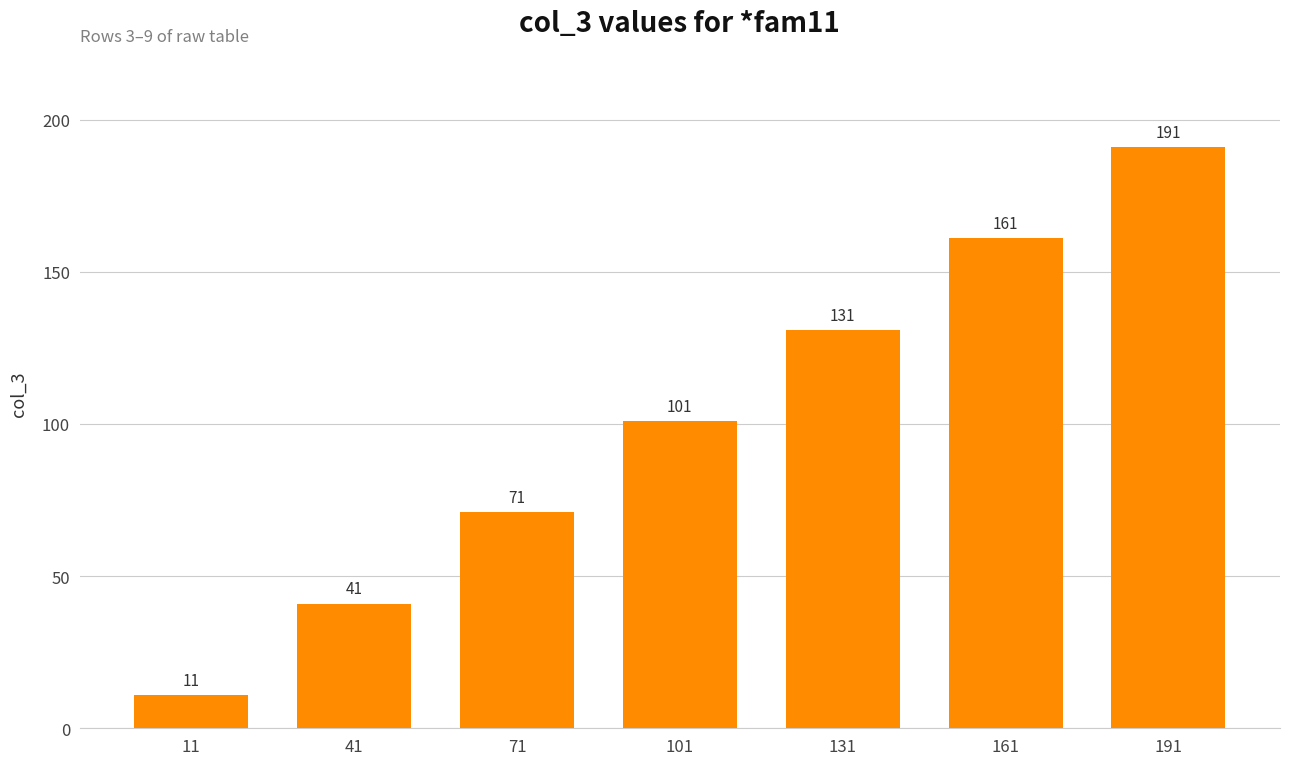

What is the sum of all values?

707